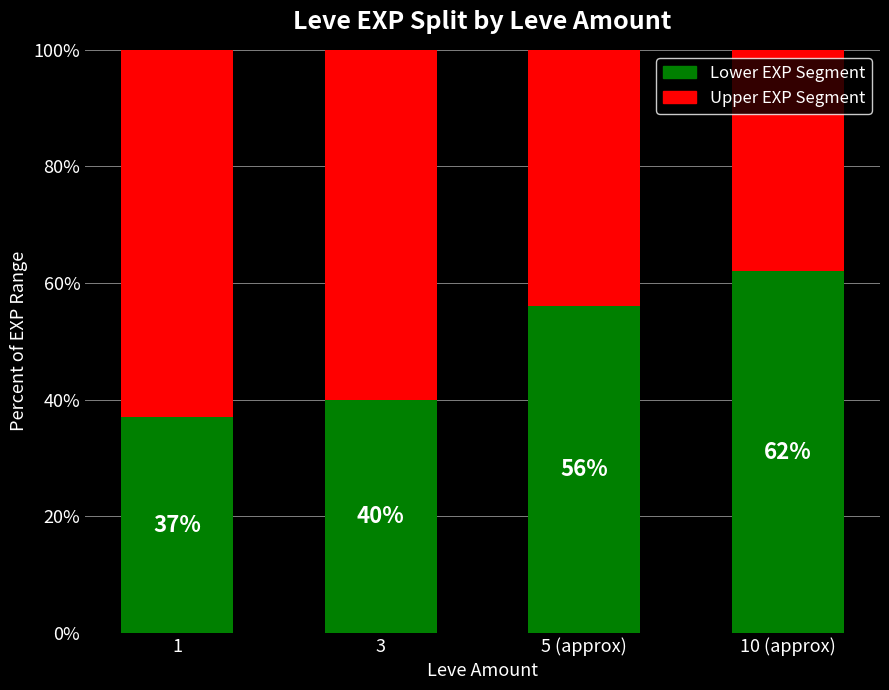

How many categories are shown in the chart?

4